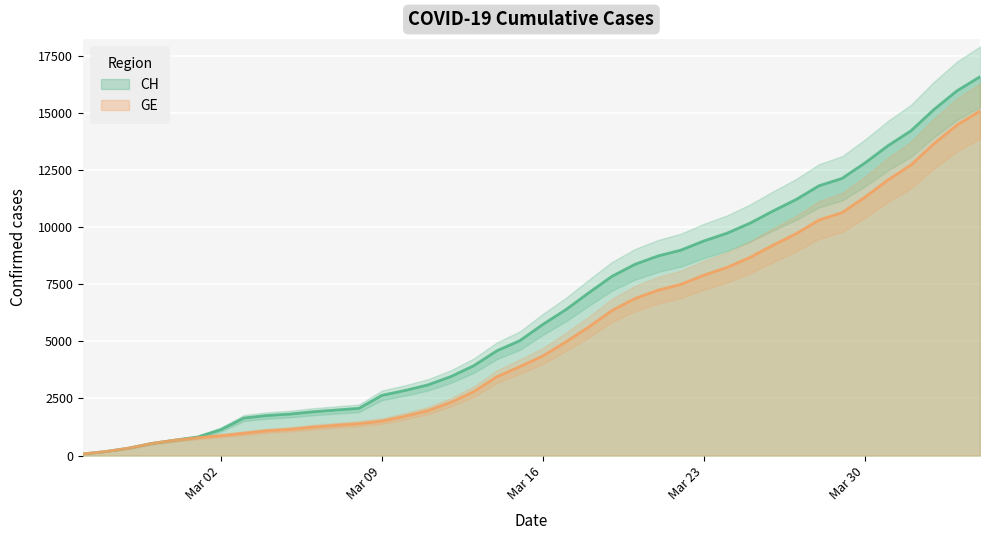

True or false: GE has a value of 483 at 2020-02-27.

False